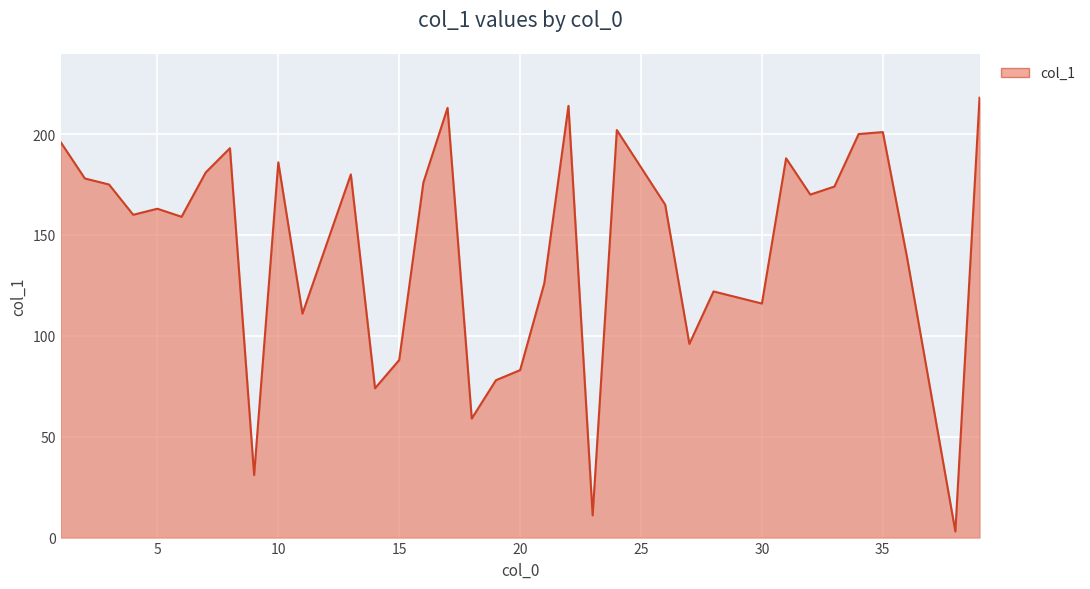

How many data points does each series have?

35